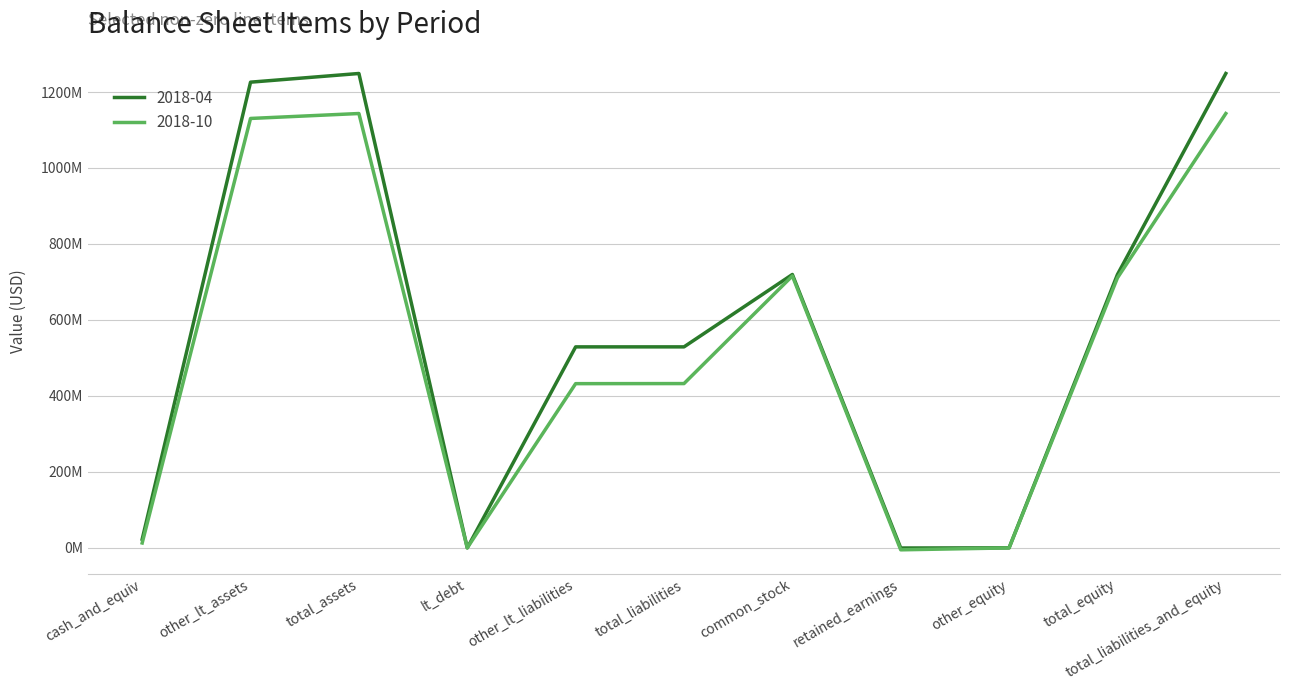

What is the average value of the 2018-04 series?

567619818.2